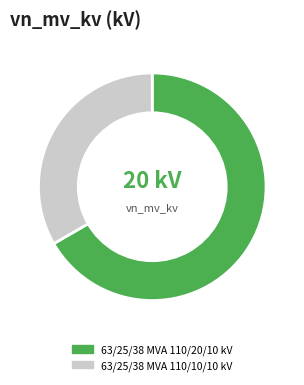

Does any single category account for the majority?

Yes